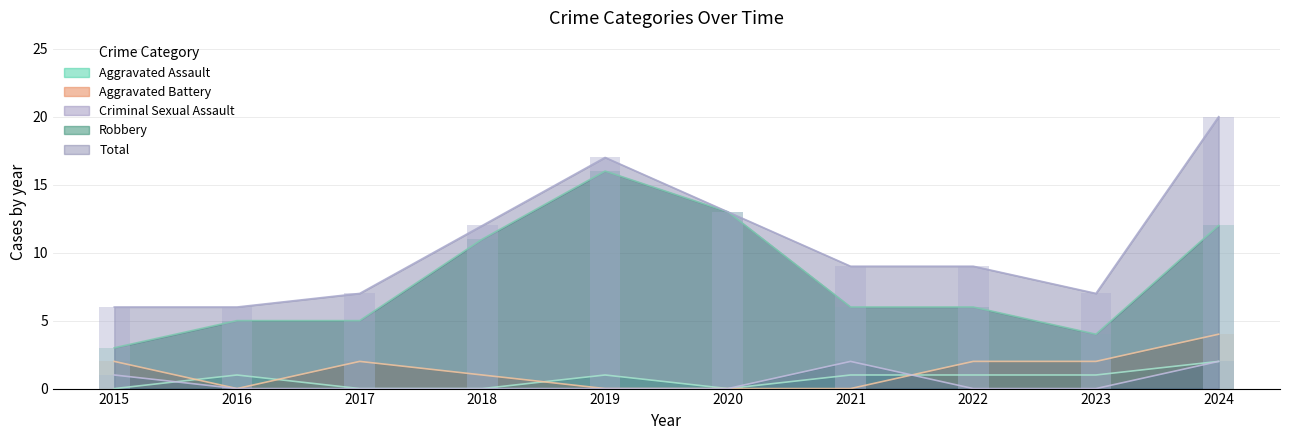

Where does the Aggravated Assault series first go above 1?

2024